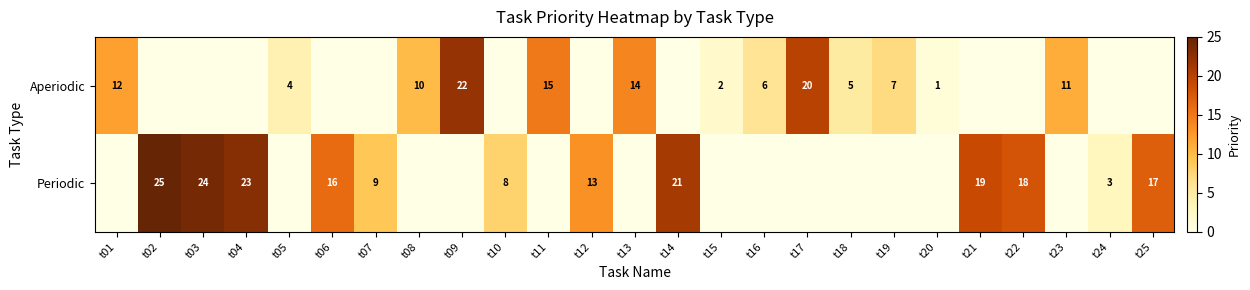

The value of Aperiodic at t08 is 10. True or false?

True